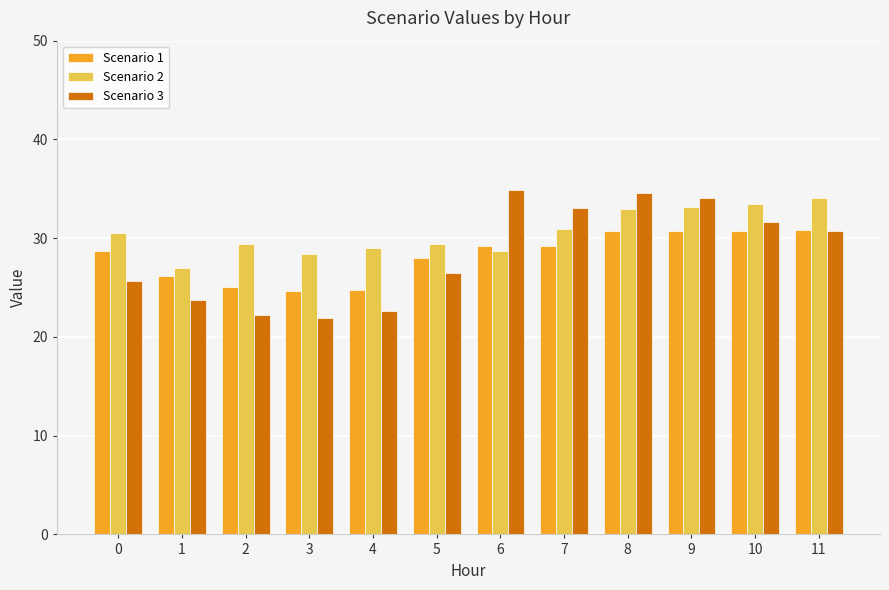

What is the difference between the maximum and second lowest values in the Scenario 2 series?

5.7